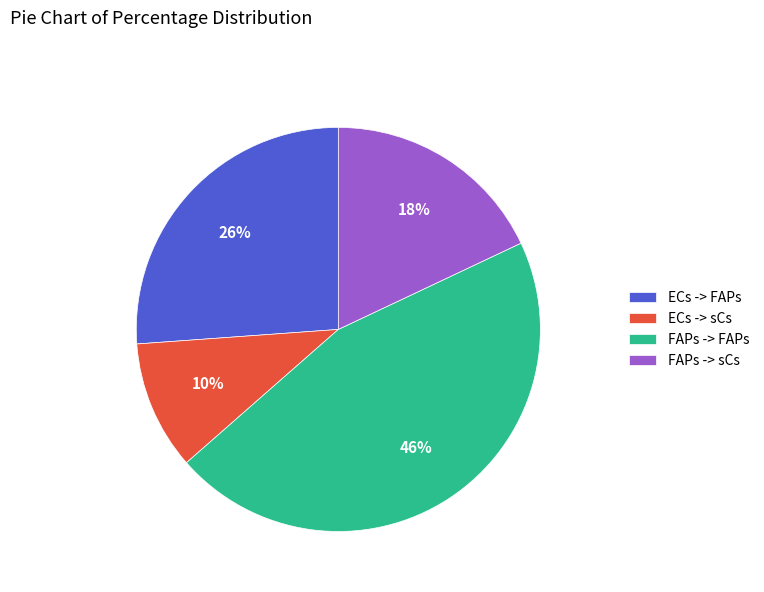

Is there any slice that represents more than half of the pie?

No